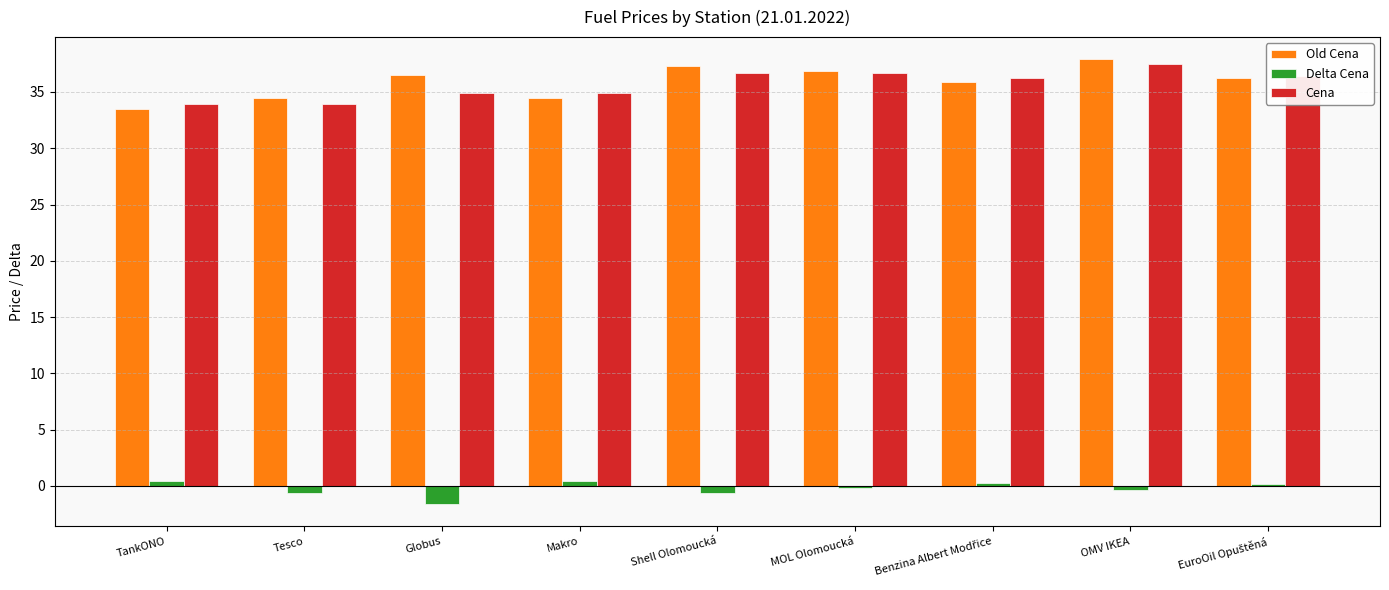

What is the difference between the highest and lowest values at TankONO?

33.5